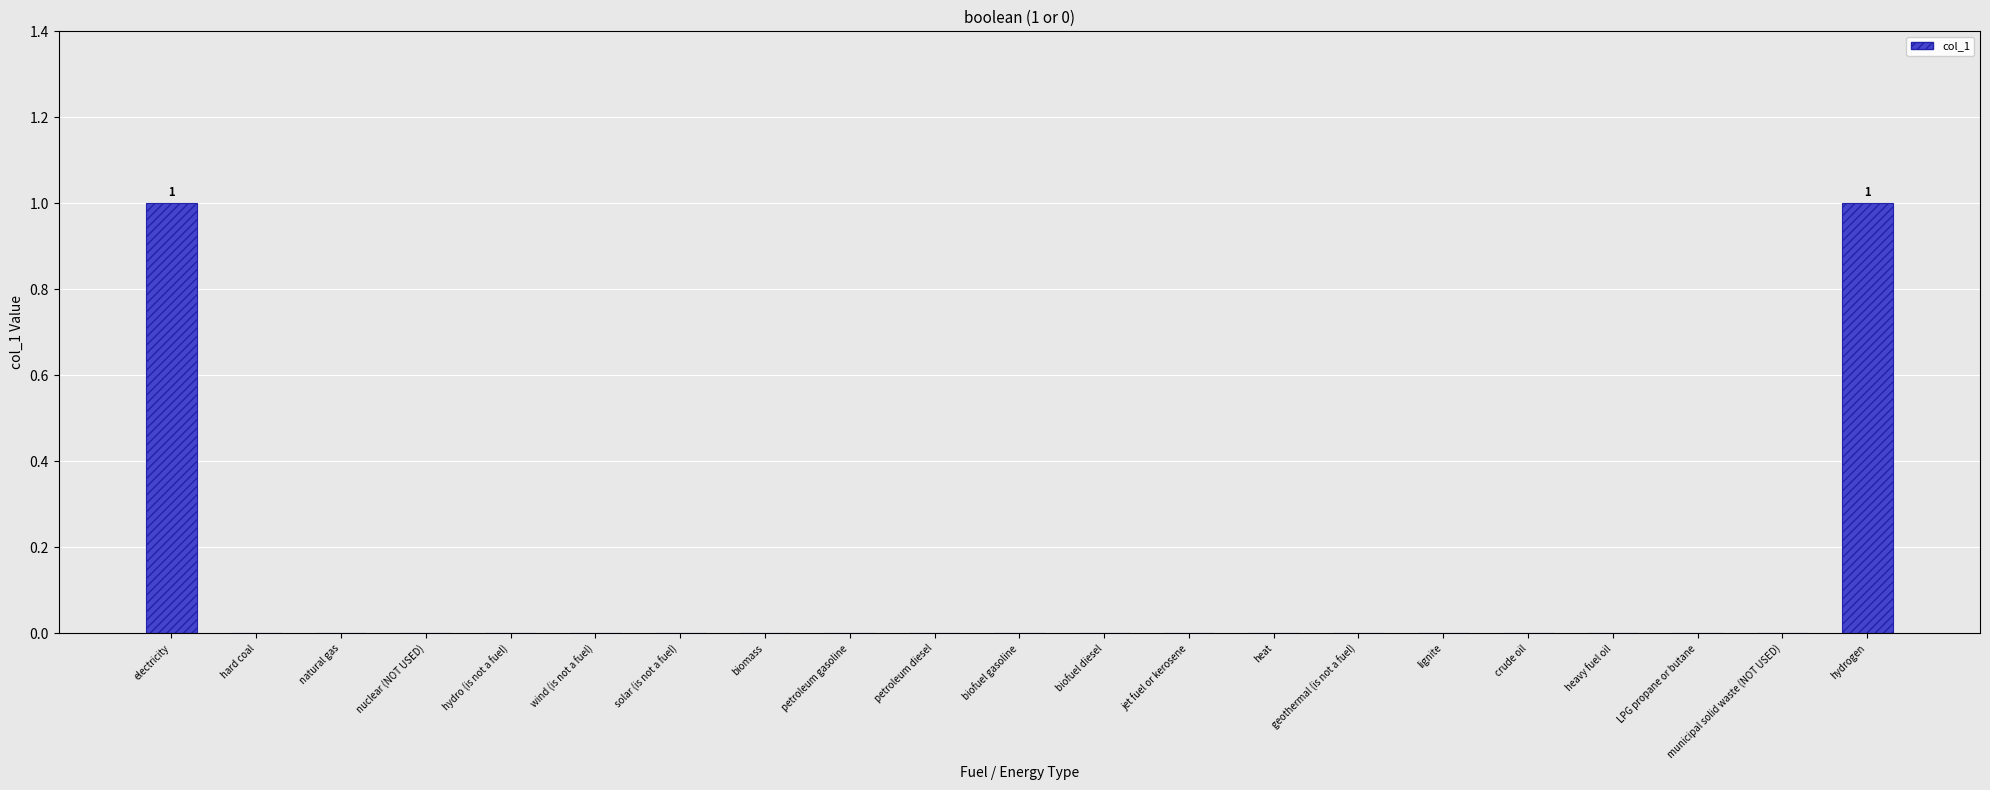

True or false: the data shows -1 at municipal solid waste (NOT USED).

False